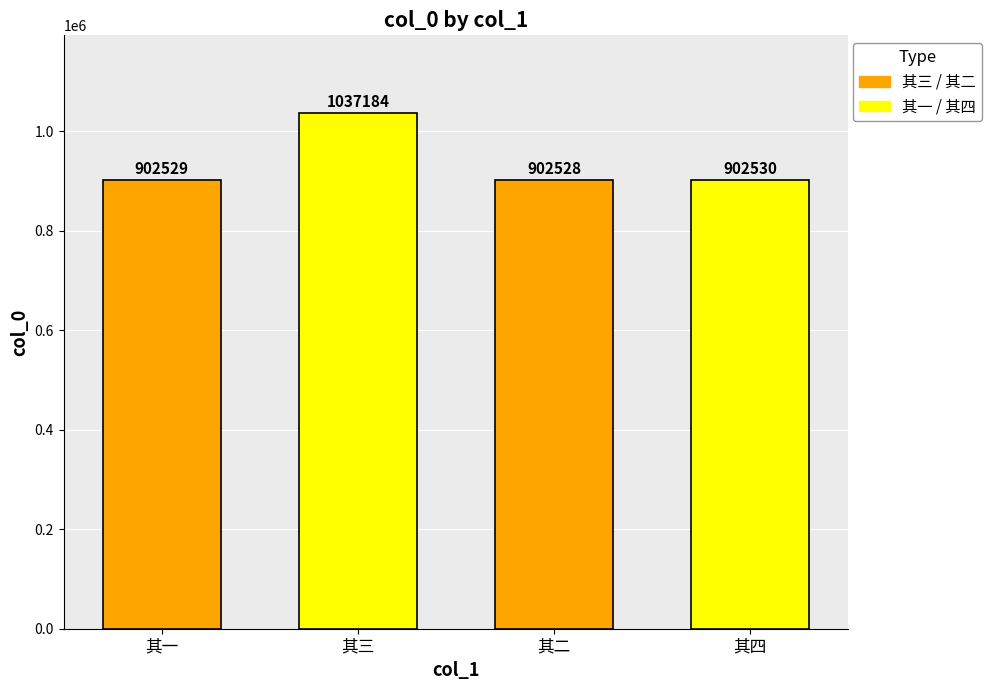

Are the bars grouped side by side (vs. stacked)?

No